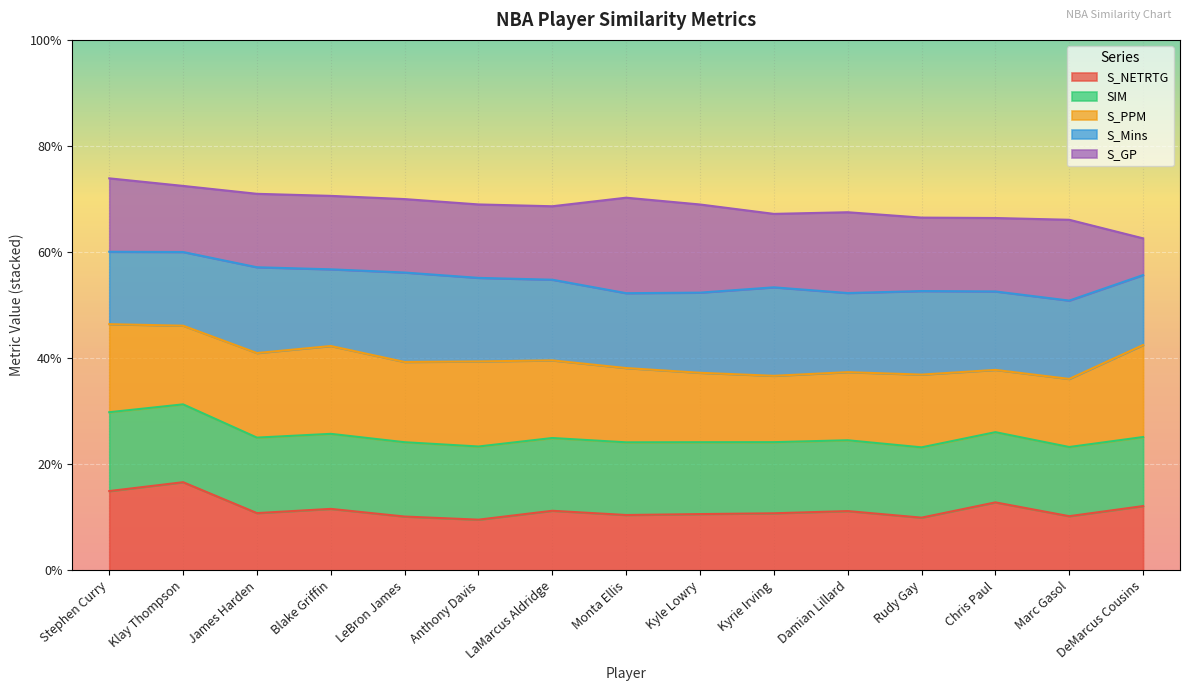

True or false: S_NETRTG and SIM intersect in this chart.

True